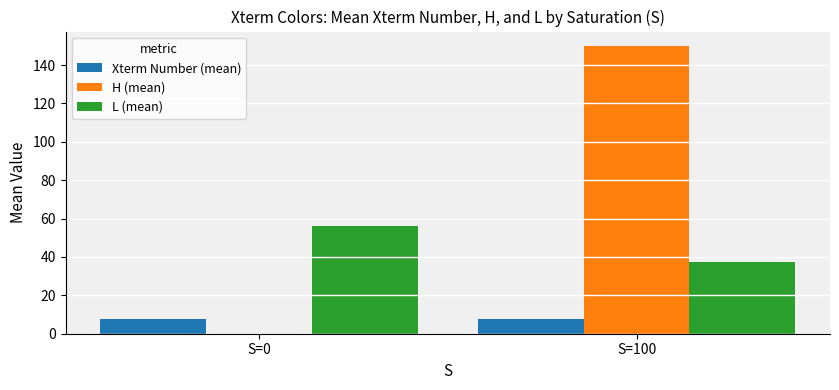

What is the greatest value displayed?

150.0